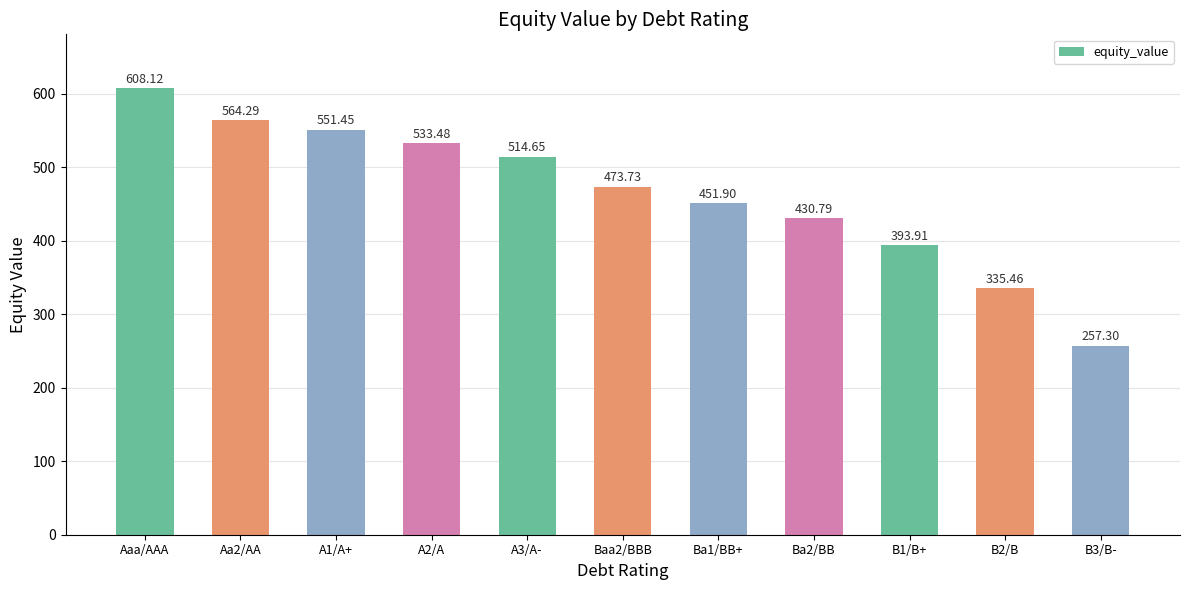

List the labels in order of value, largest first.

Aaa/AAA, Aa2/AA, A1/A+, A2/A, A3/A-, Baa2/BBB, Ba1/BB+, Ba2/BB, B1/B+, B2/B, B3/B-